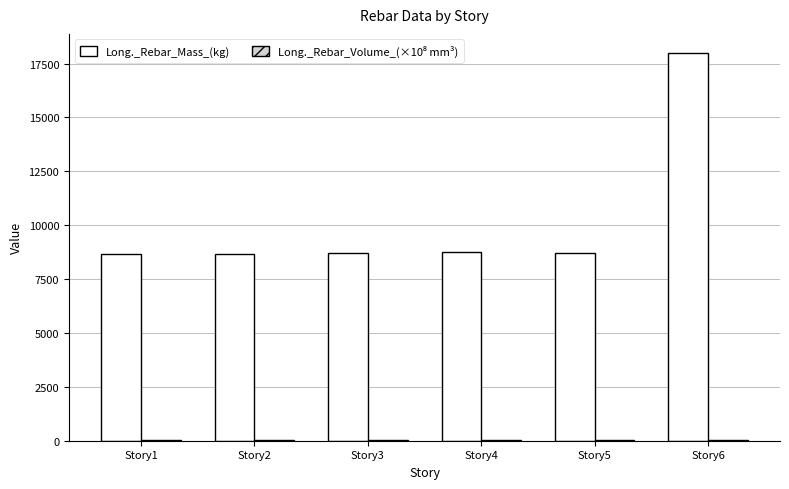

How many series are shown in this chart?

2